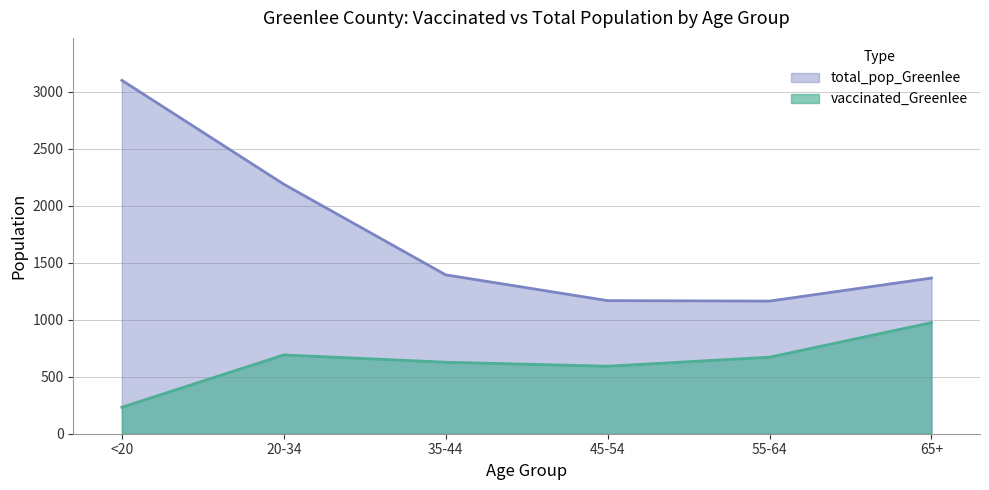

Which series has the widest spread of values?

total_pop_Greenlee